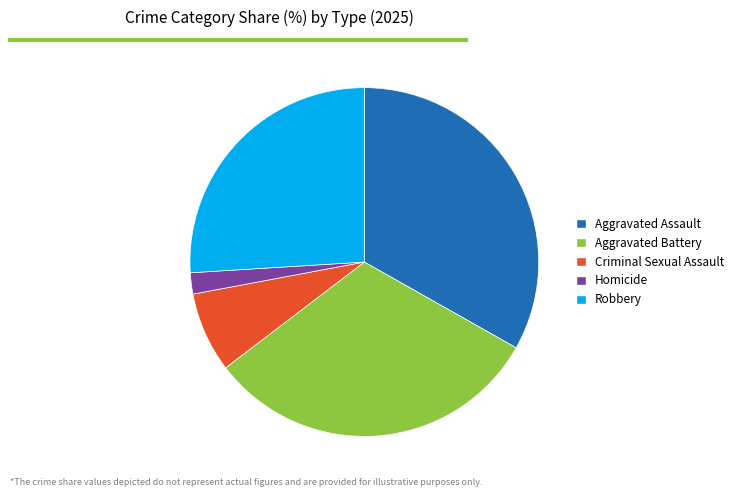

Do Homicide and Aggravated Battery together represent more than half of the pie?

No